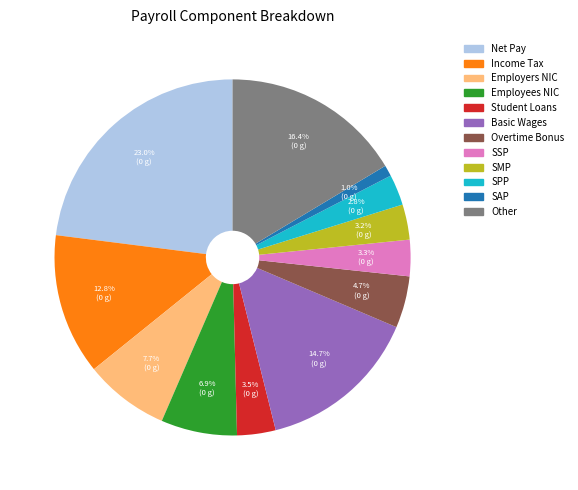

What is the ratio of the value at Net Pay to the value at Overtime Bonus?

4.9